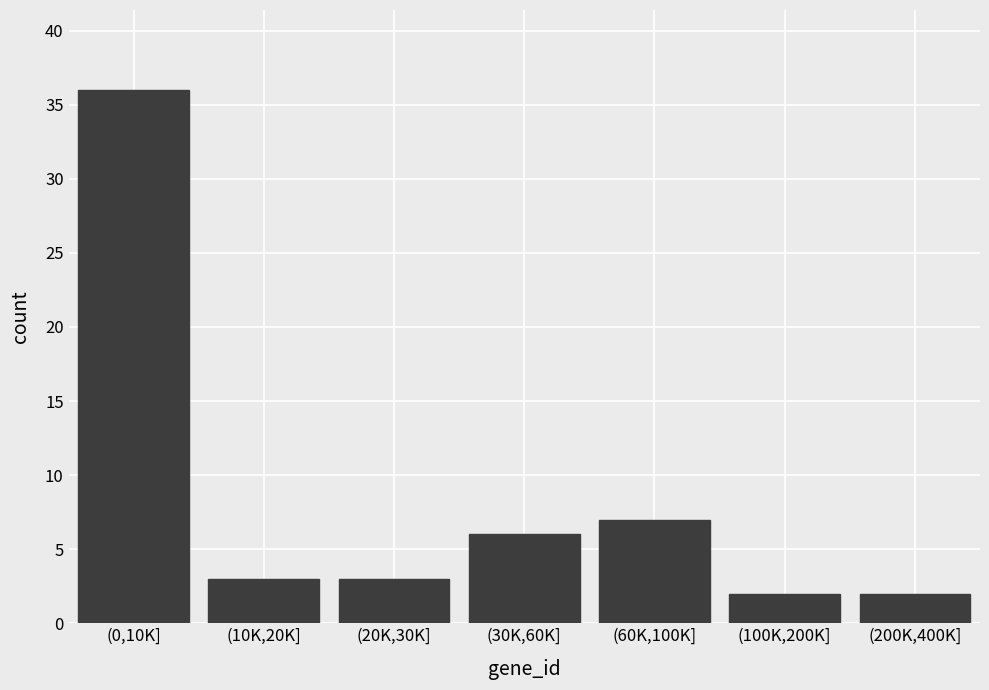

Reading left to right, transcribe all the data shown in this chart.

(0,10K]=36	(10K,20K]=3	(20K,30K]=3	(30K,60K]=6	(60K,100K]=7	(100K,200K]=2	(200K,400K]=2